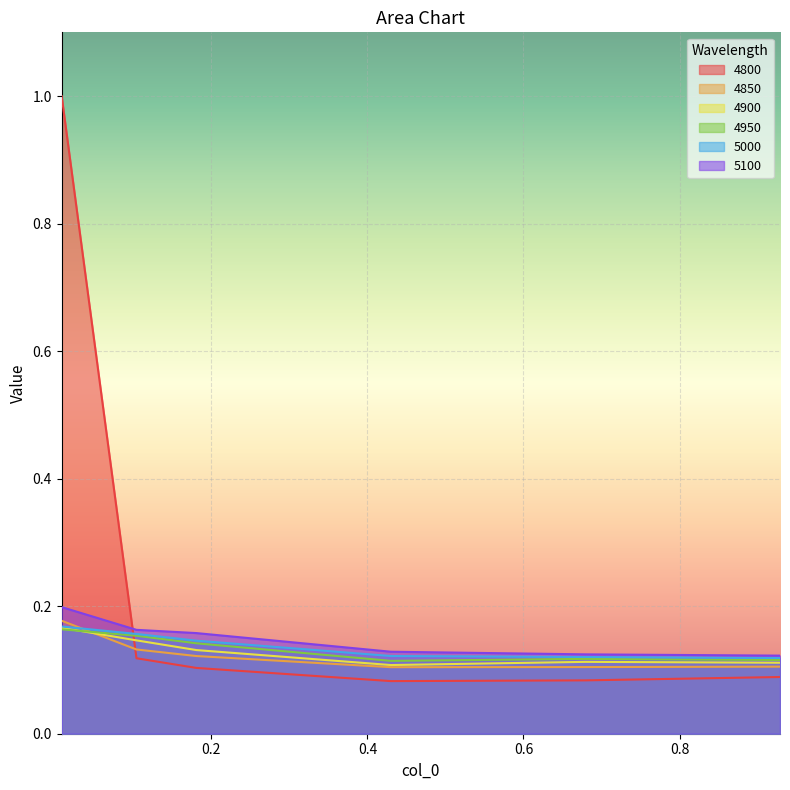

Which category has the highest value across all series?

0.00821917808219178